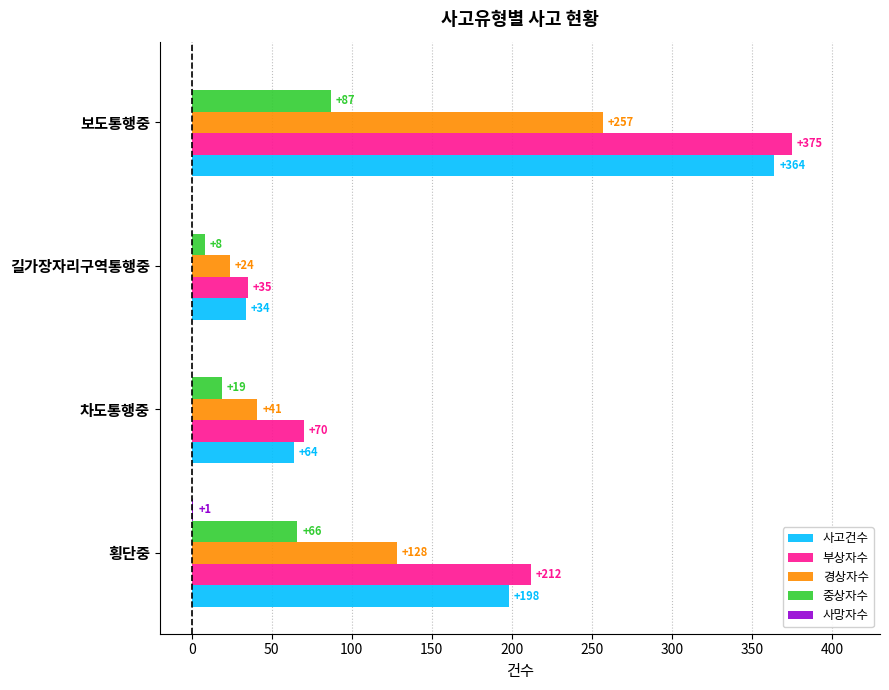

True or false: 사고건수 has a value of 111 at 차도통행중.

False